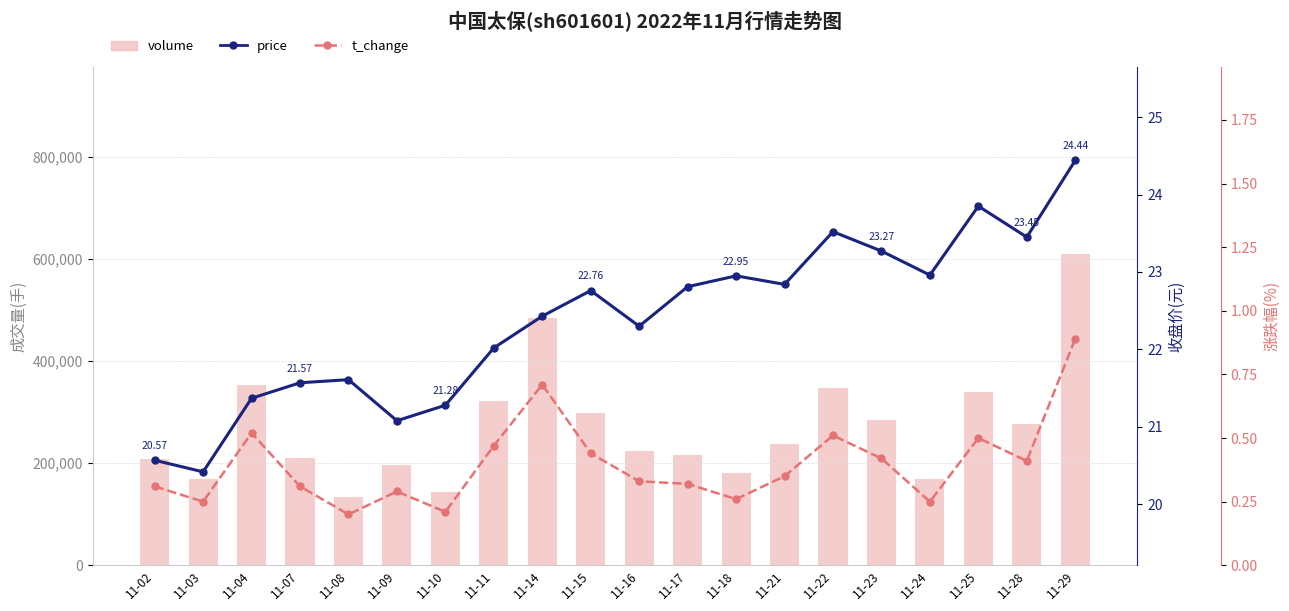

At which label does price reach its peak?

11-29